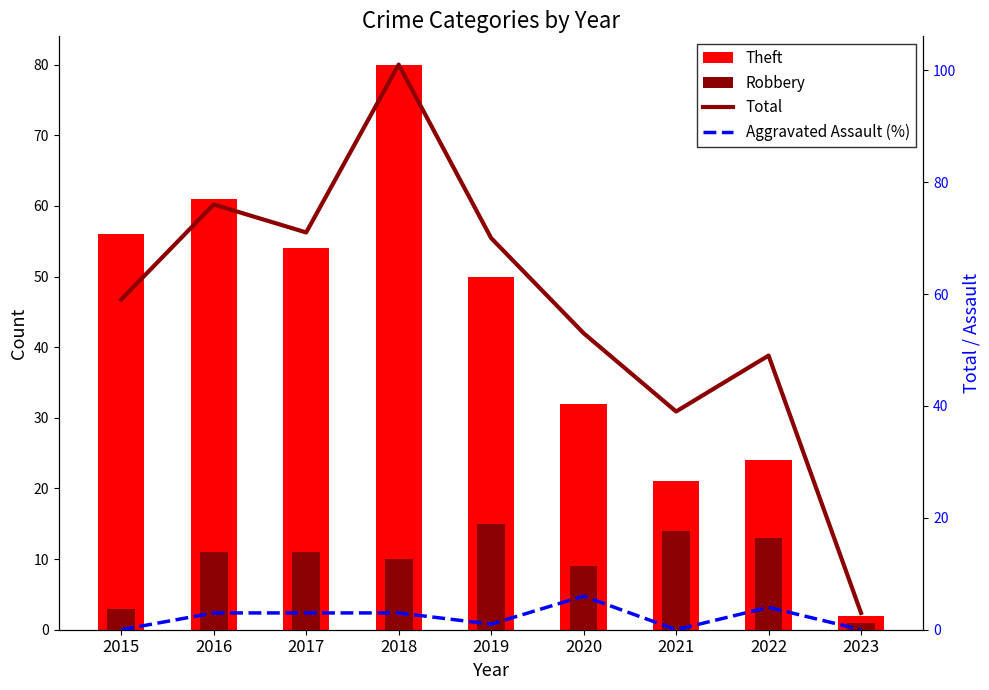

What is the difference between the second highest and minimum values in the Robbery series?

13